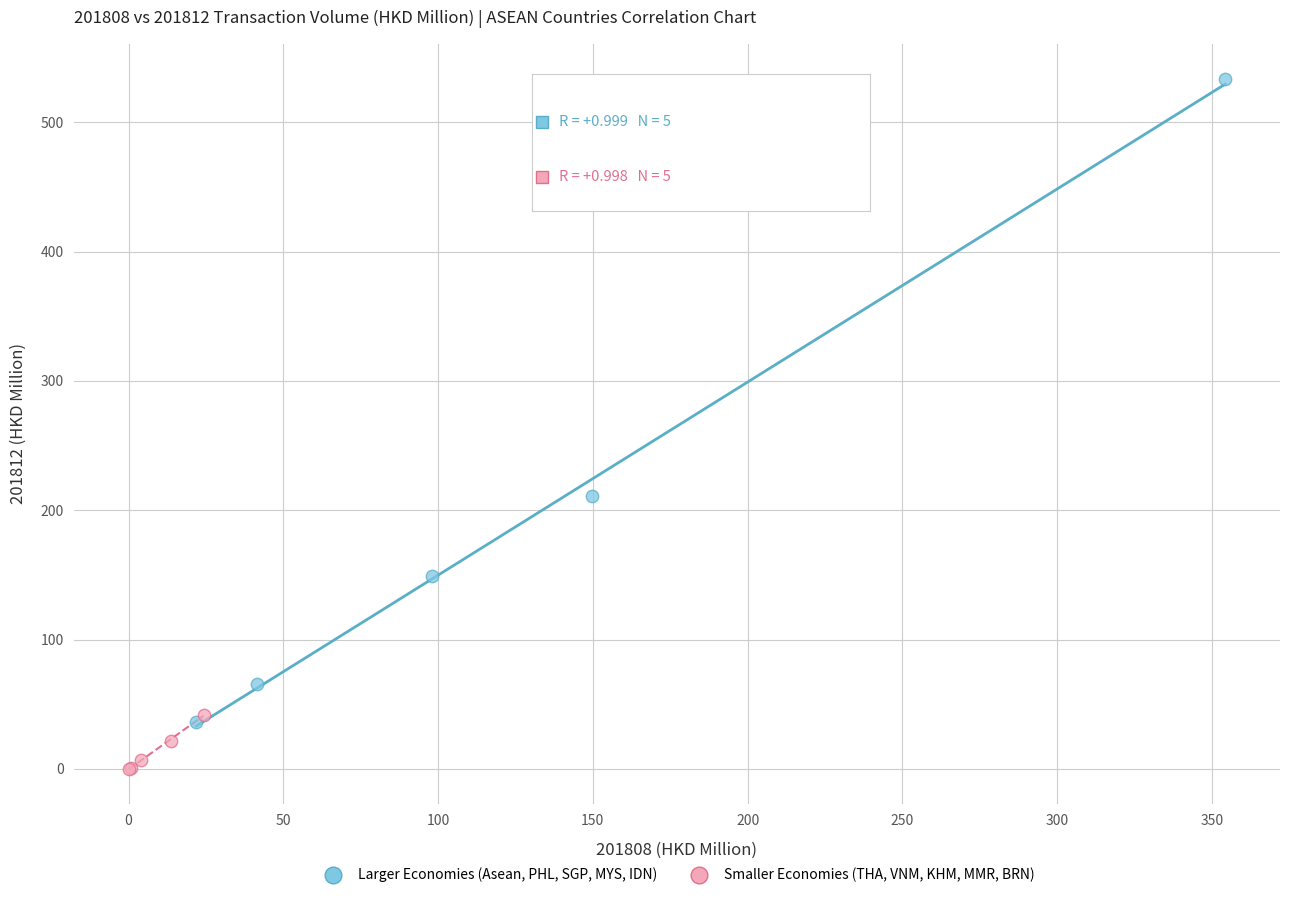

Which series reaches the maximum Y coordinate?

Larger Economies (Asean, PHL, SGP, MYS, IDN)